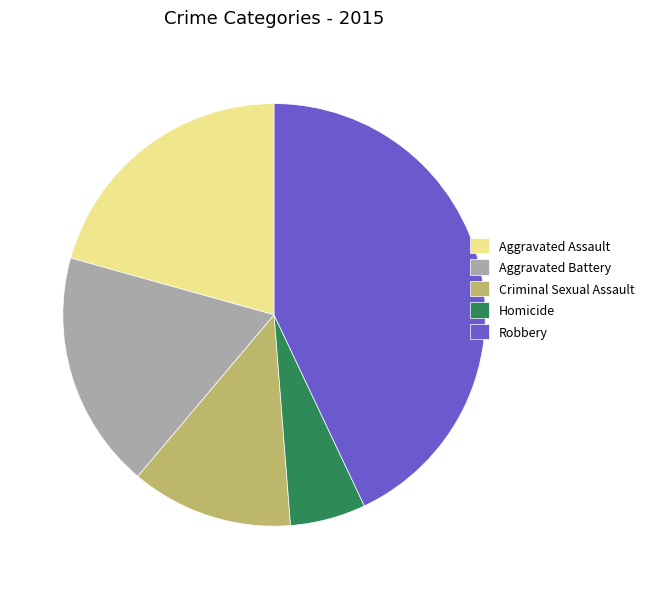

How many segments does this pie chart have?

5